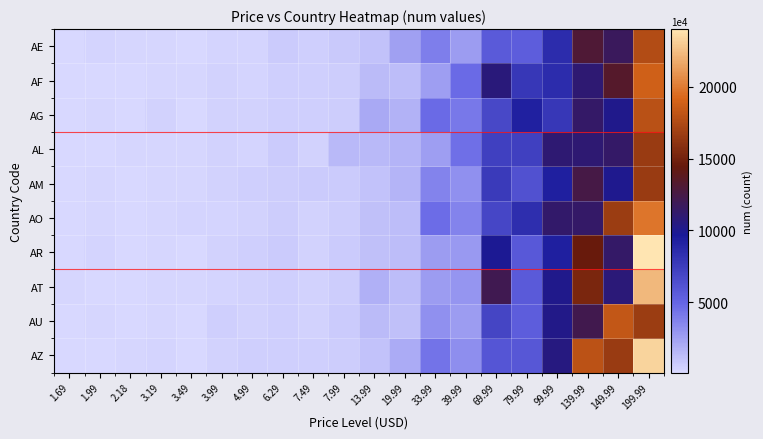

What is the difference between the highest and lowest values at 199.99?

16576.4